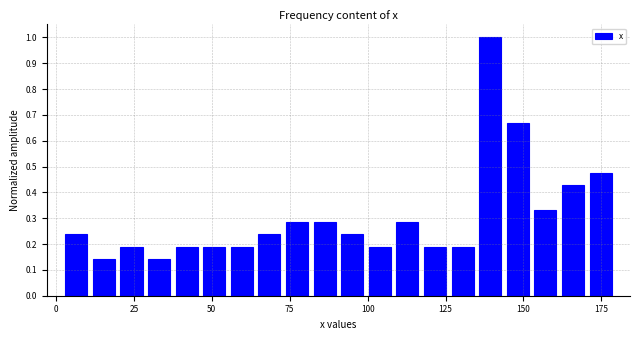

Around what value on the x-axis is the tallest bar? Give the approximate position of its centre, as read against the axis.

140